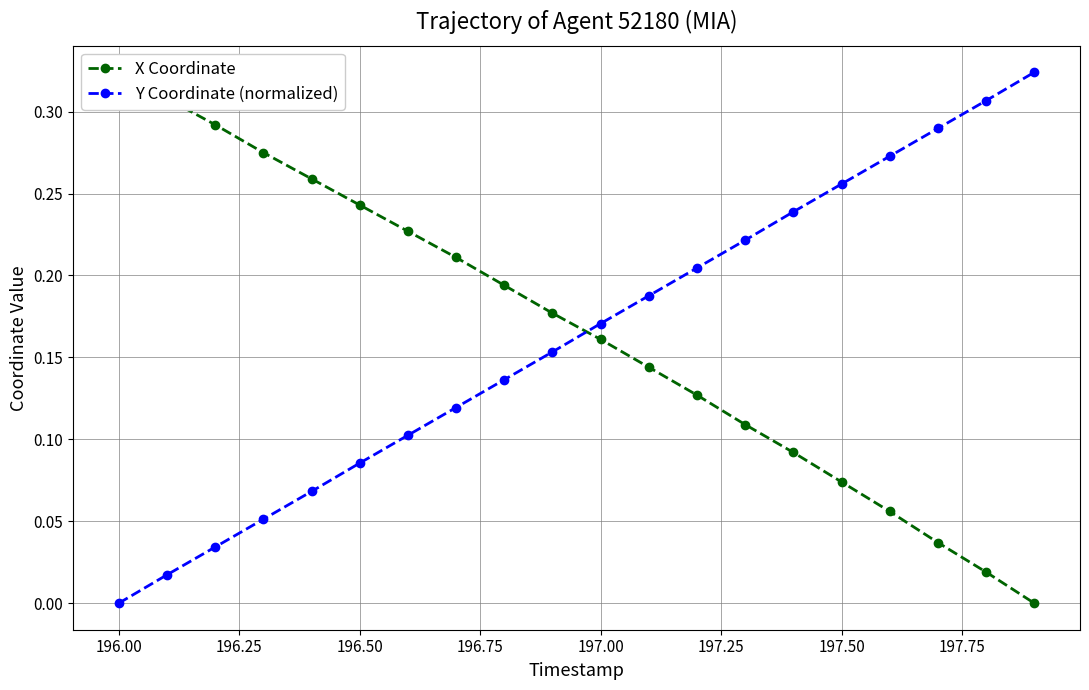

Which series has the largest total across all categories?

X Coordinate